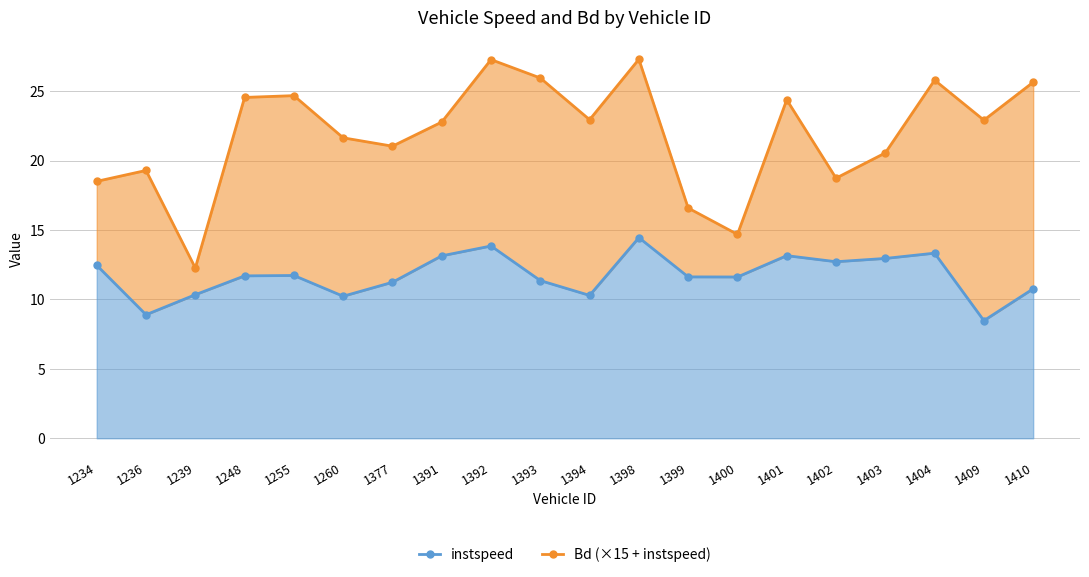

List the series in order of their overall mean, highest first.

Bd (×15 + instspeed), instspeed